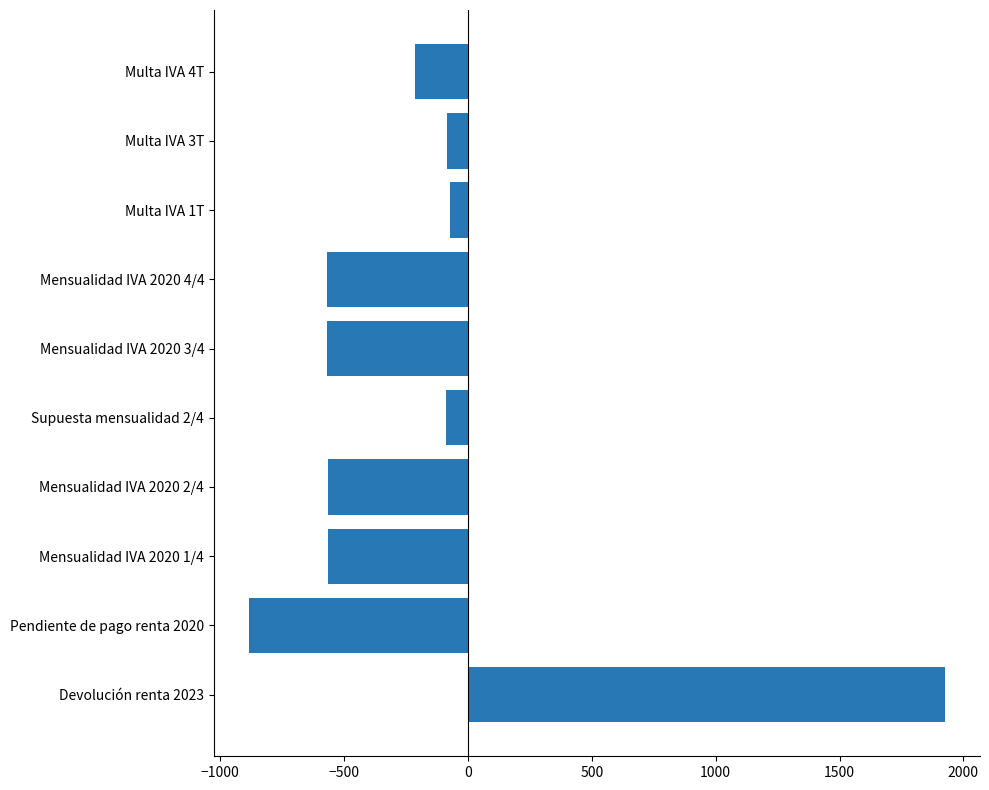

How many data points does each series have?

10